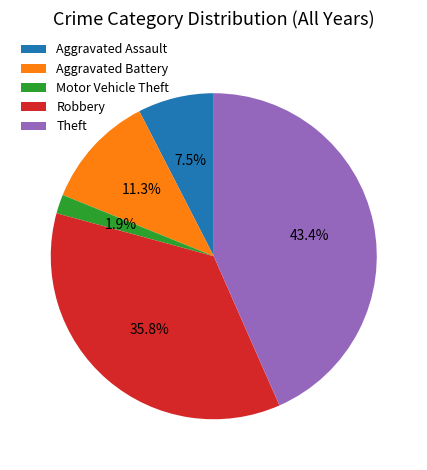

Do Robbery and Aggravated Battery together represent more than half of the pie?

No